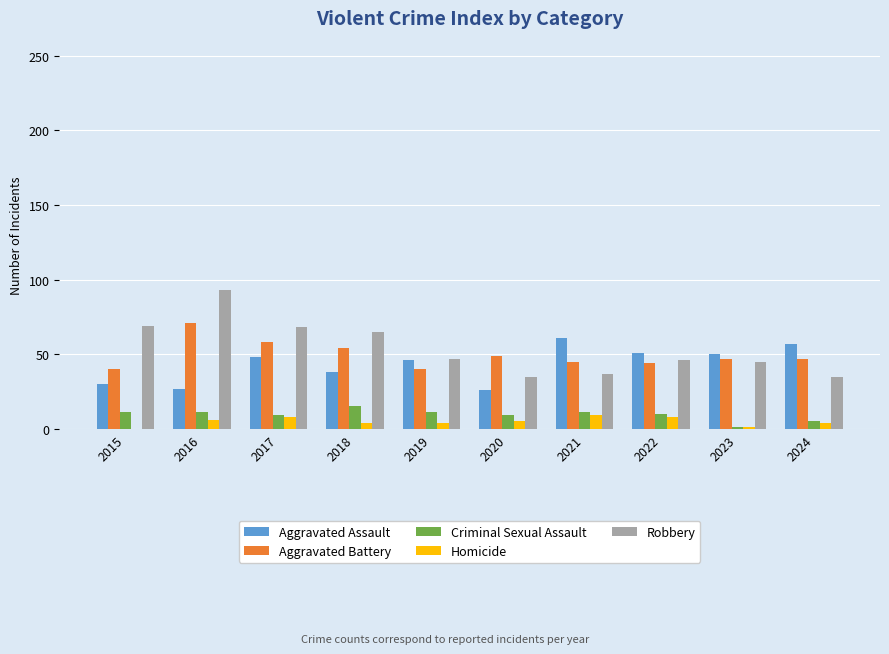

What is the total value across all series at 2022?

159